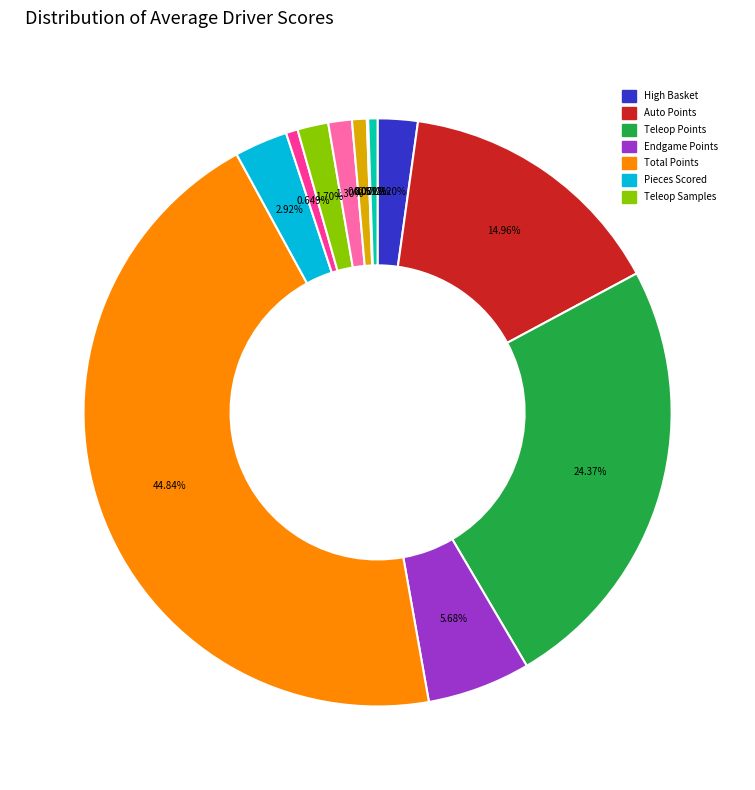

Does any single category account for the majority?

No